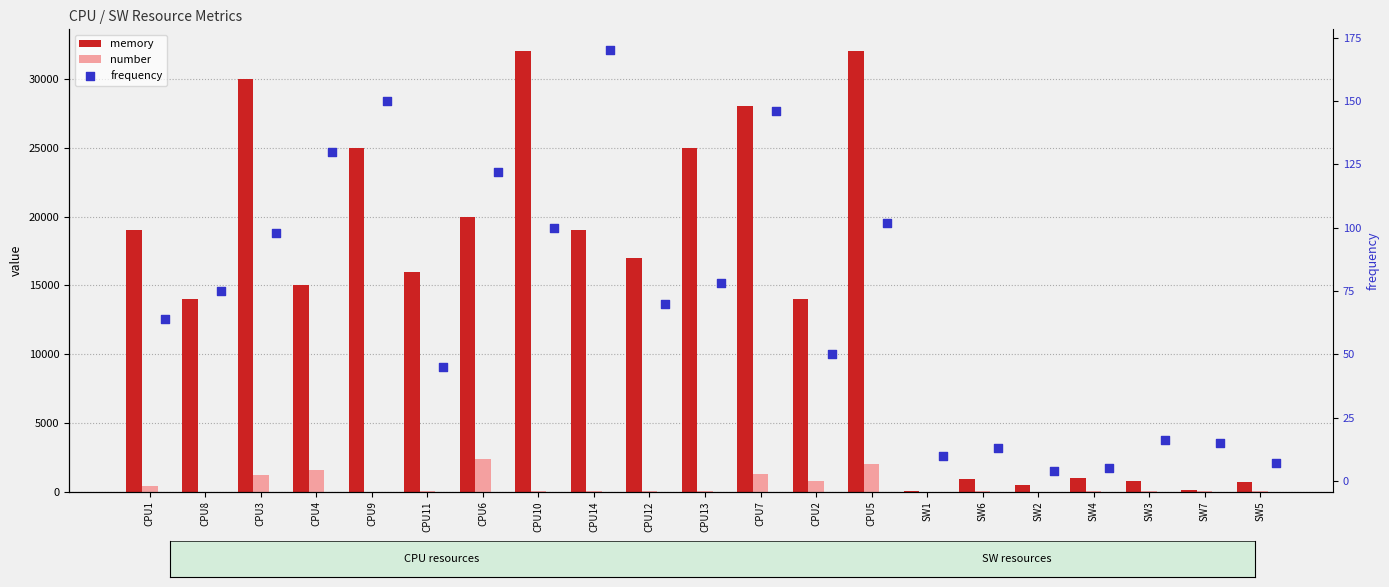

Is the value of memory at CPU10 greater than the value of frequency at SW5?

Yes